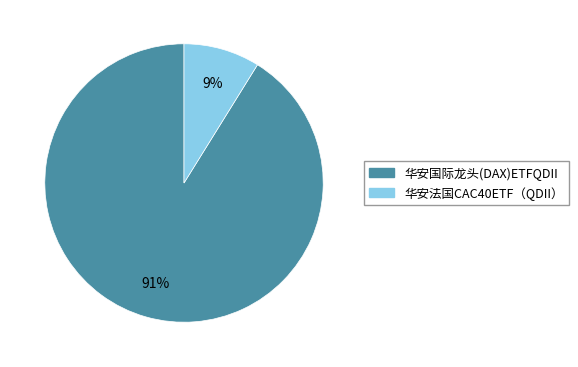

Approximately how many times larger is the value at 华安法国CAC40ETF（QDII） compared to 华安国际龙头(DAX)ETFQDII?

0.1